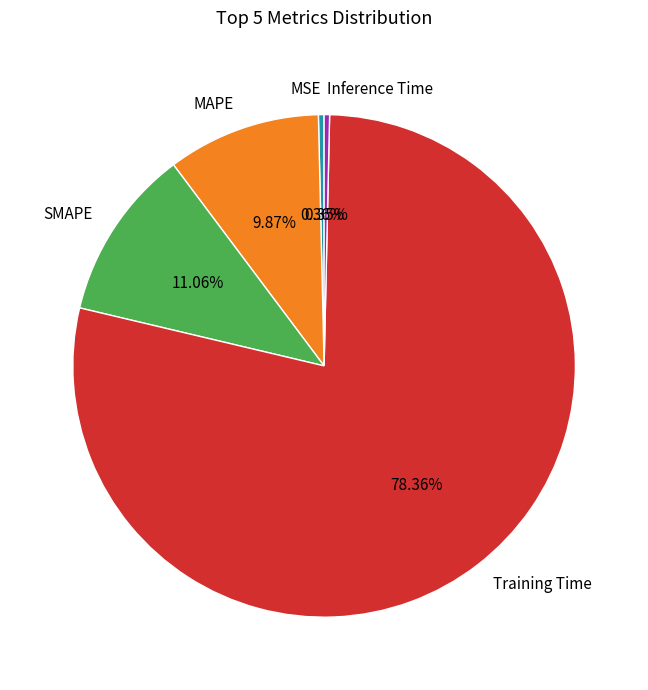

Which category has the biggest portion of the pie?

Training Time